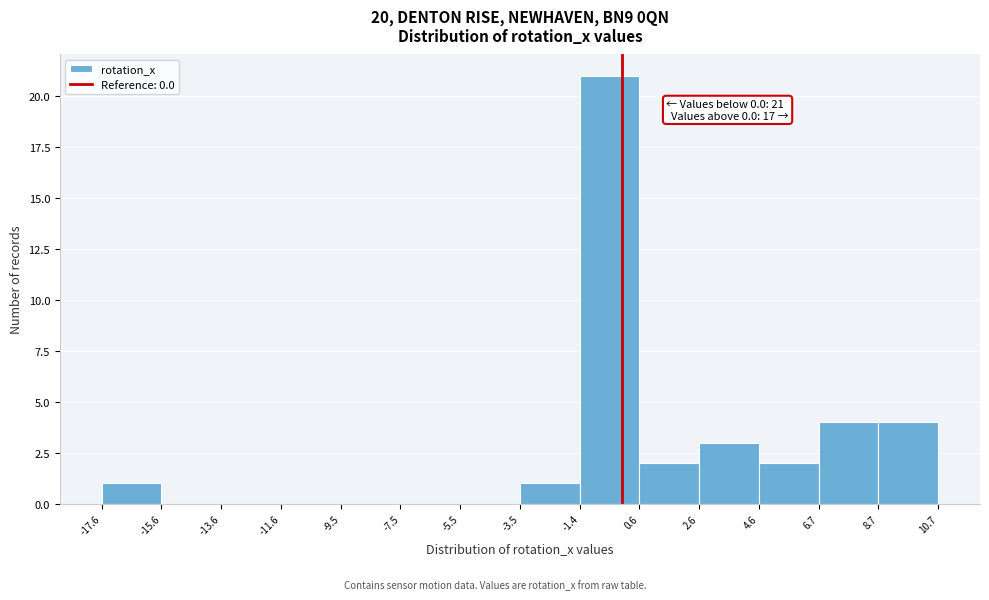

Which range on the x-axis has the tallest bar?

-1.4 to 0.6